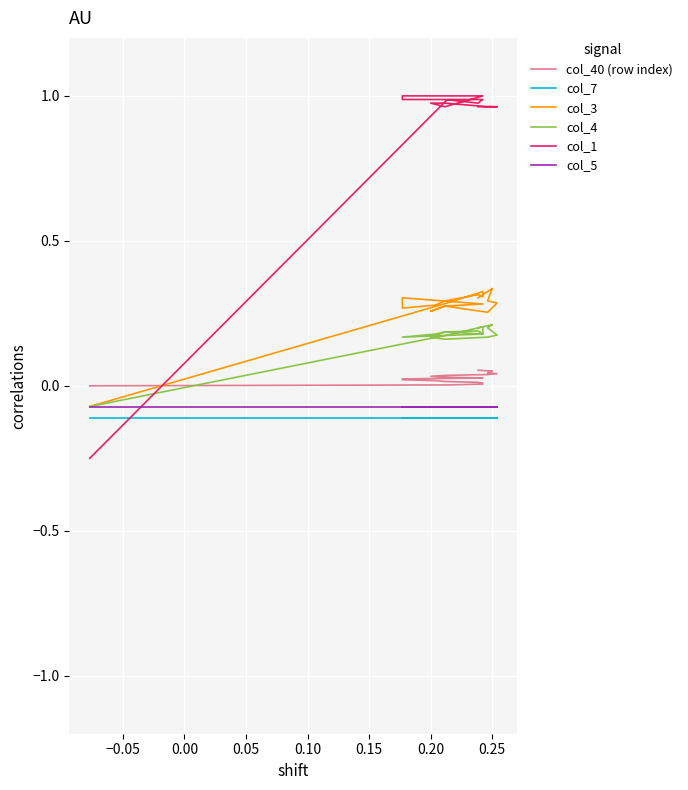

What is the greatest value displayed?

1.0